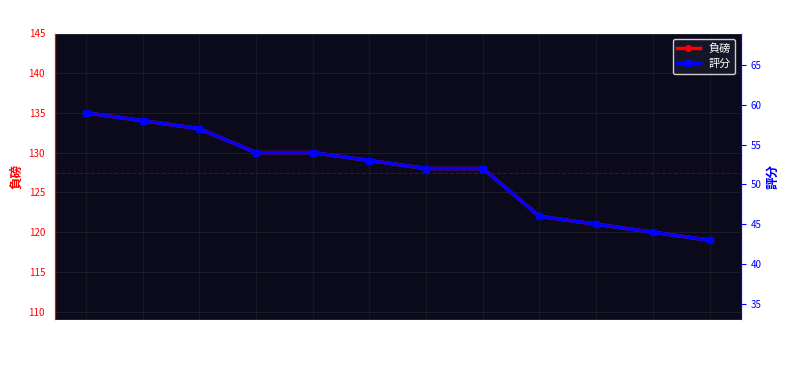

Does the chart have visible grid lines?

Yes